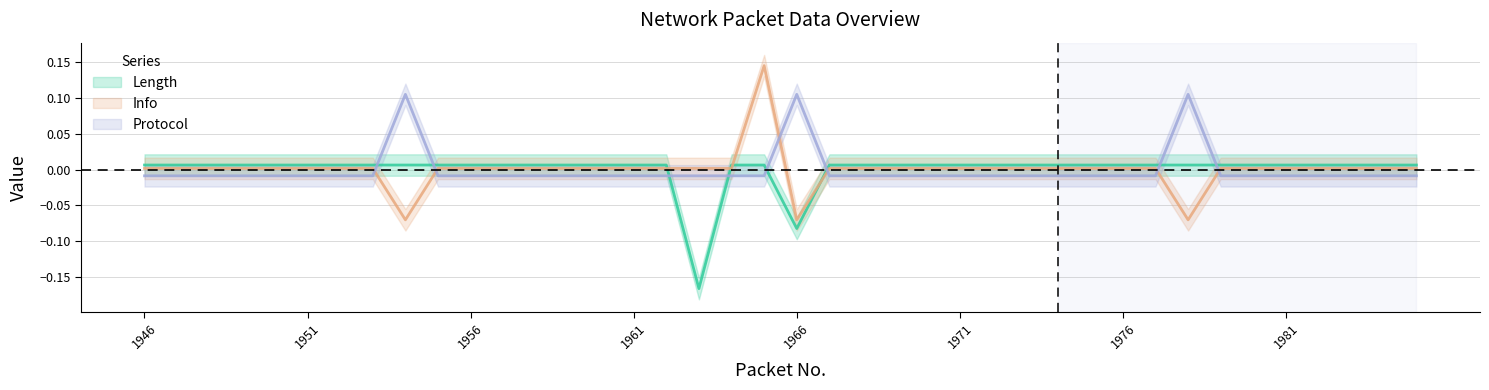

How many negative values does the Info series have?

3